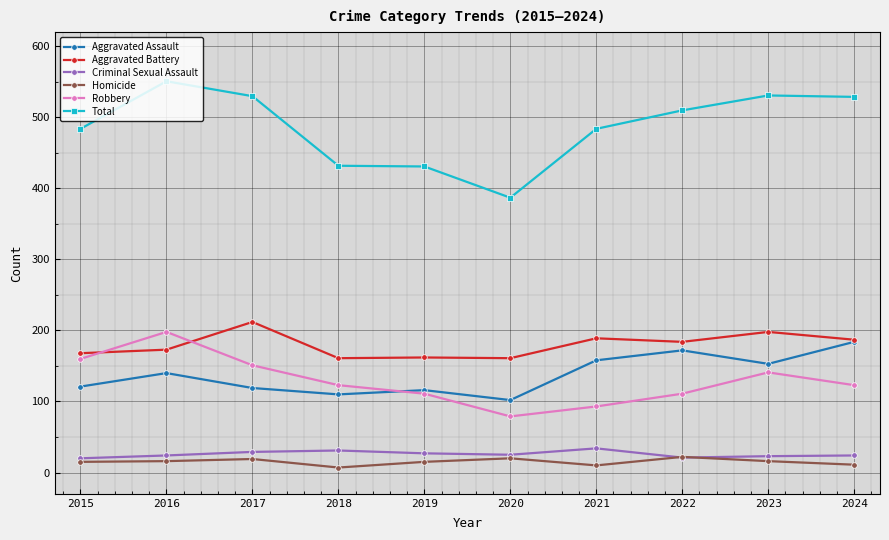

Is the value of Aggravated Battery at 2021 greater than the value of Criminal Sexual Assault at 2019?

Yes